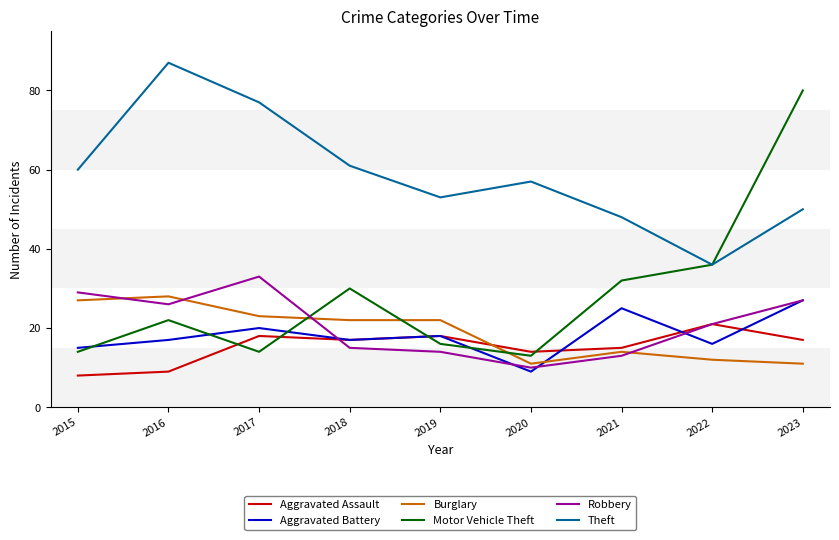

The Burglary series shows 11 at 2020. True or false?

True